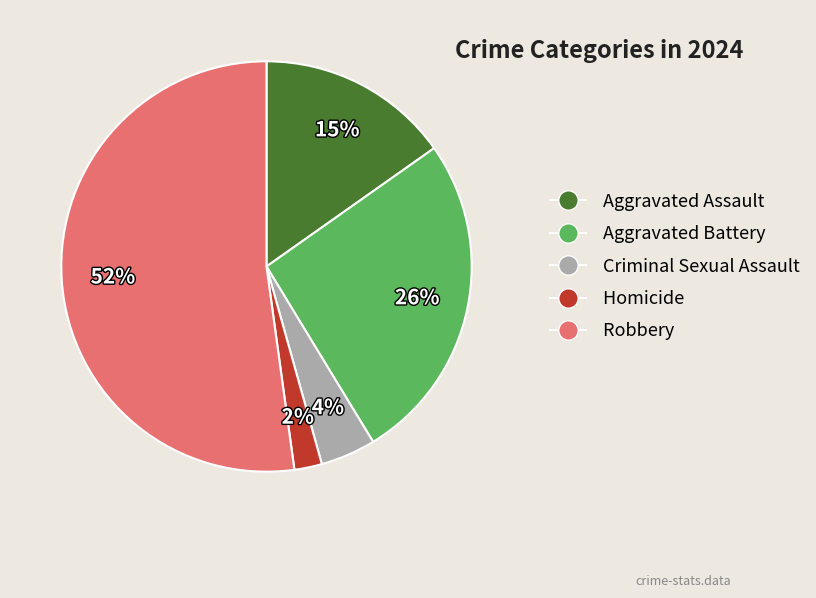

The Aggravated Assault slice represents 15% of the pie. True or false?

True